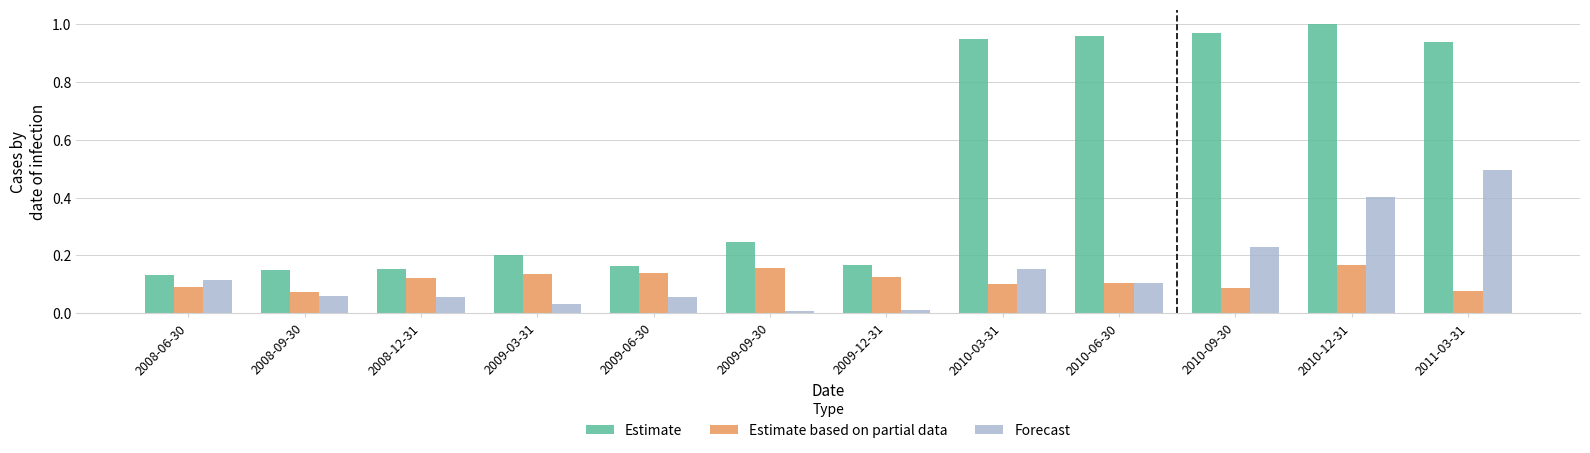

Which series has the largest range (max minus min)?

Estimate